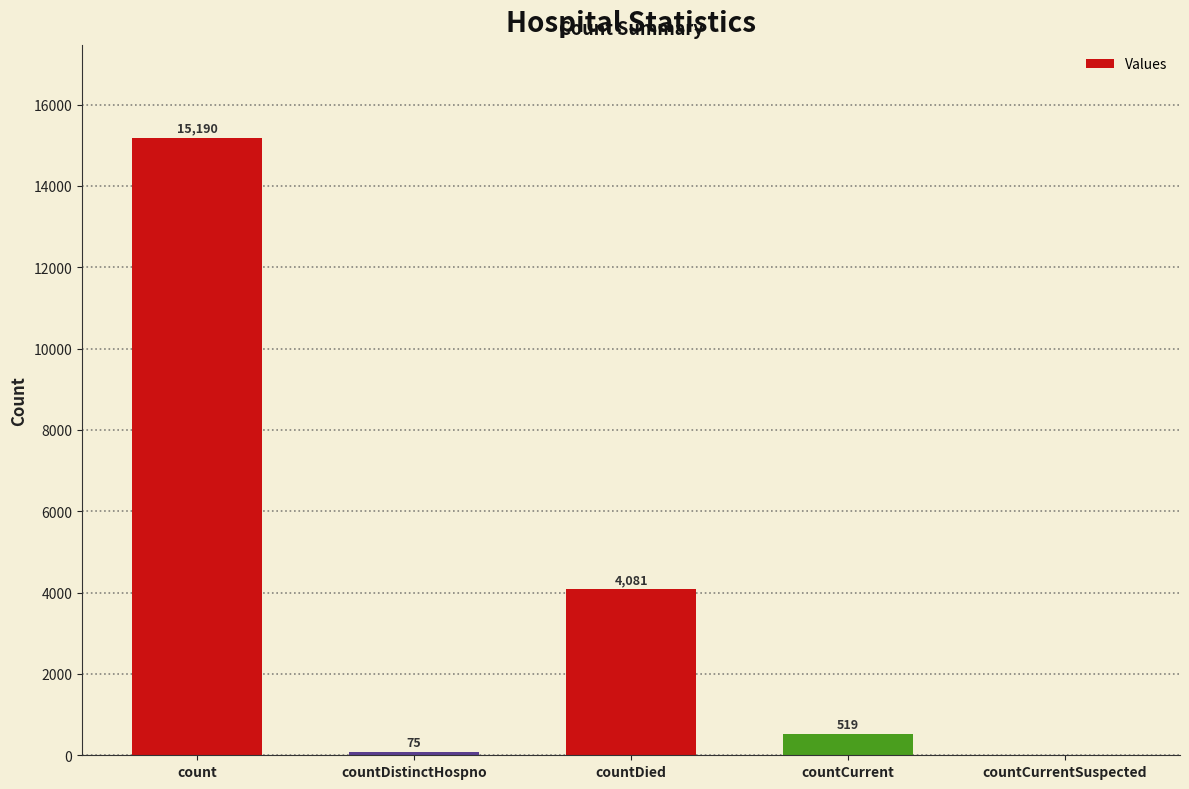

At which label is the value closest to 7595?

countDied